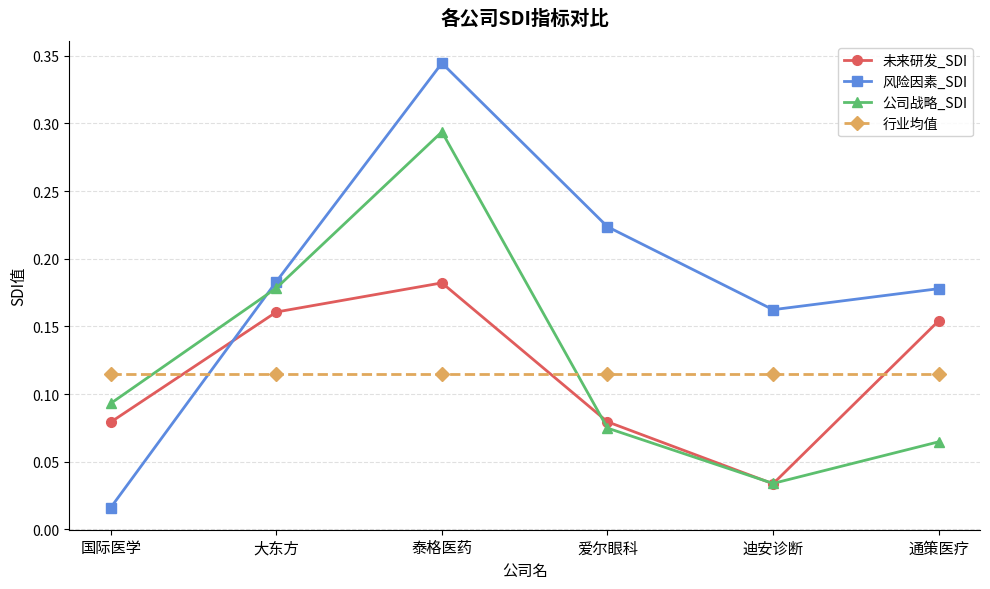

At how many categories does at least one series exceed 0?

6